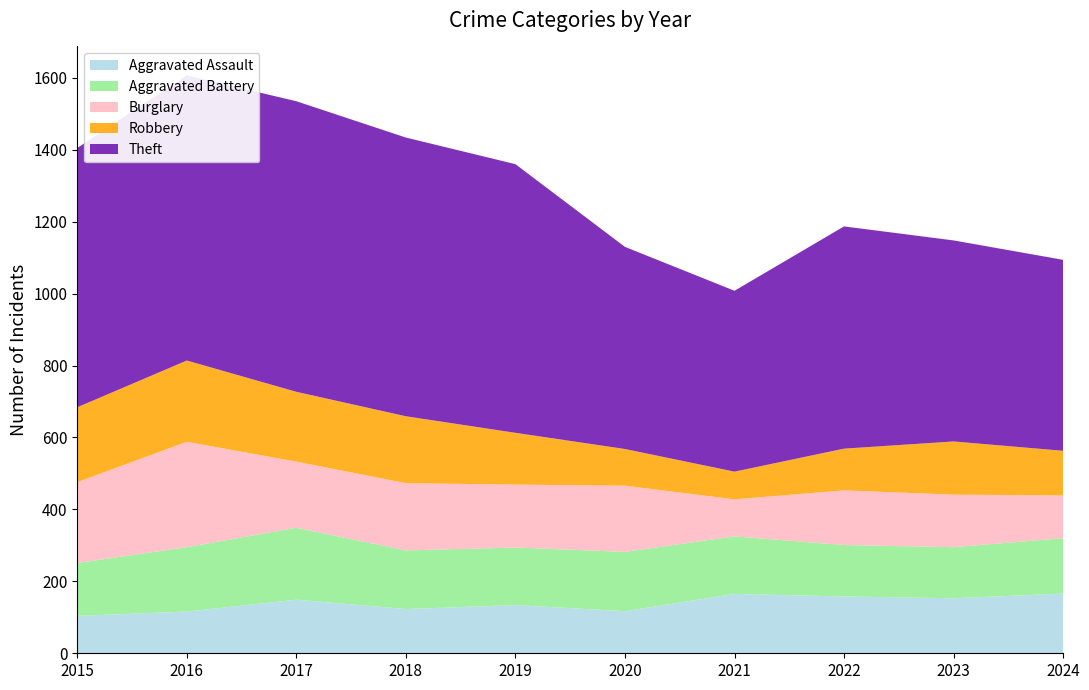

Reading left to right, extract all data points from this chart.

Aggravated Assault: 104	116	149	123	134	117	165	158	153	166
Aggravated Battery: 147	179	200	163	160	165	160	143	142	154
Burglary: 225	293	184	187	175	184	103	152	146	119
Robbery: 208	226	194	186	144	102	77	116	148	124
Theft: 721	793	808	775	747	562	503	618	559	531